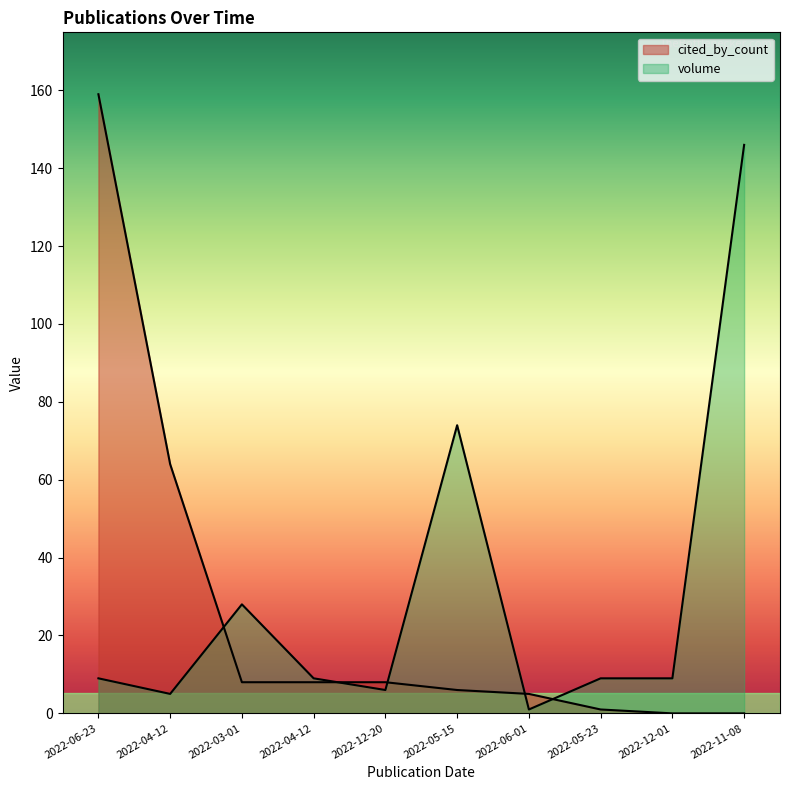

The volume series shows 74 at 2022-05-15. True or false?

True